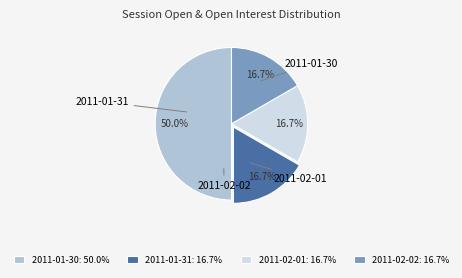

Is it true that 2011-01-30 is 50% of the pie?

True